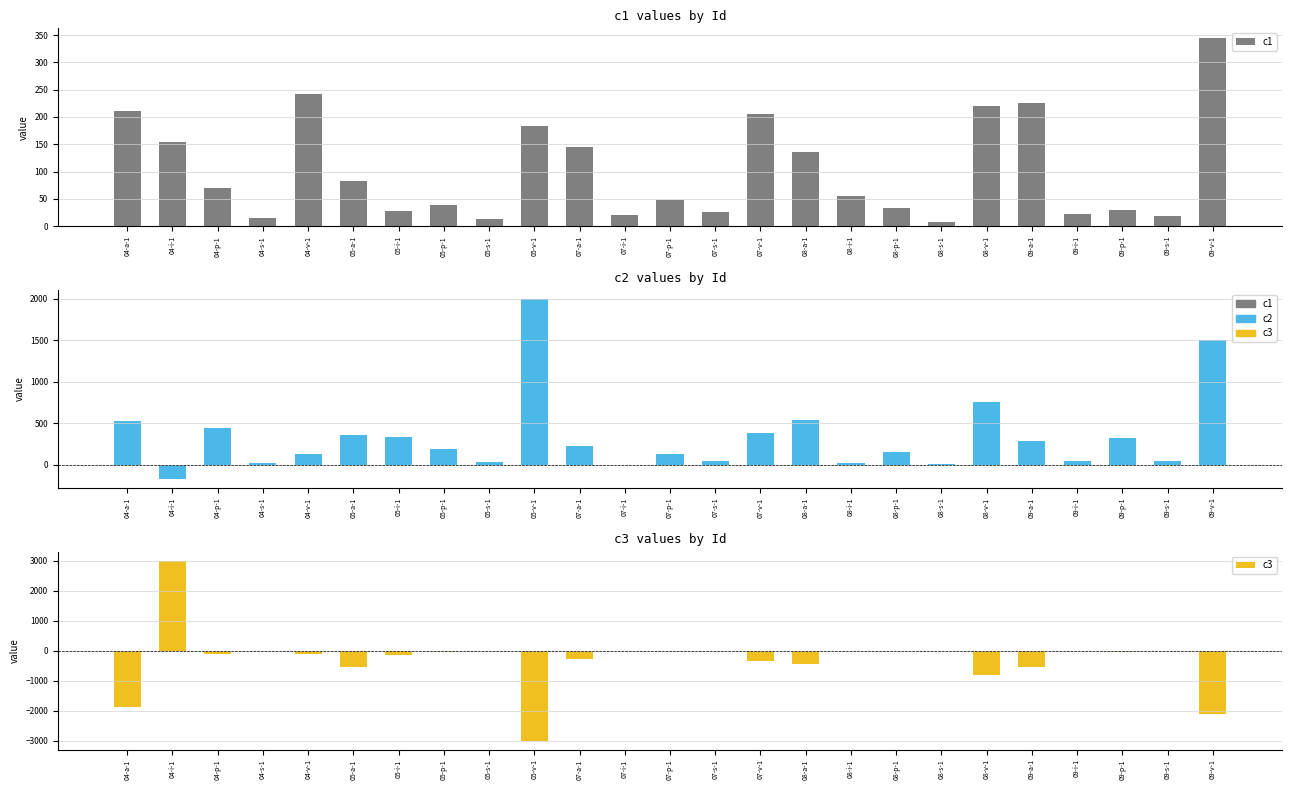

What is the difference between the highest and lowest values at 08-p-1?

155.3